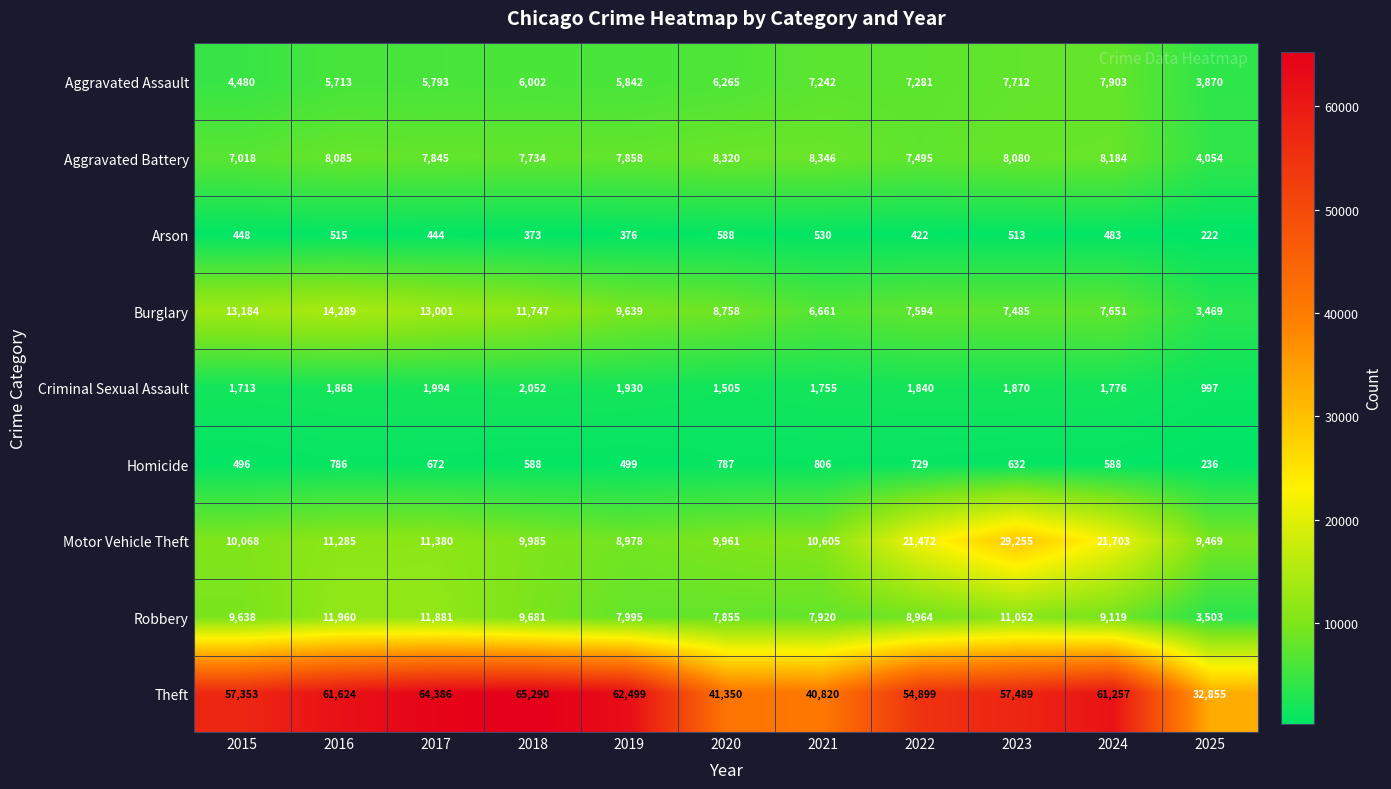

At which label is Aggravated Assault closest to 5886?

2019